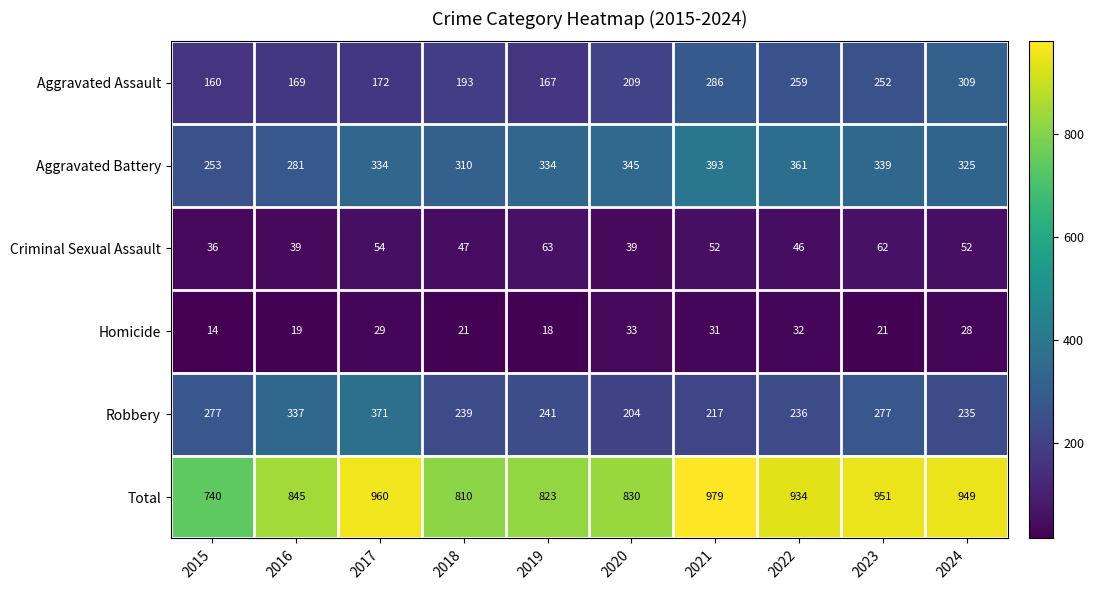

What is the average value of the Homicide series?

25